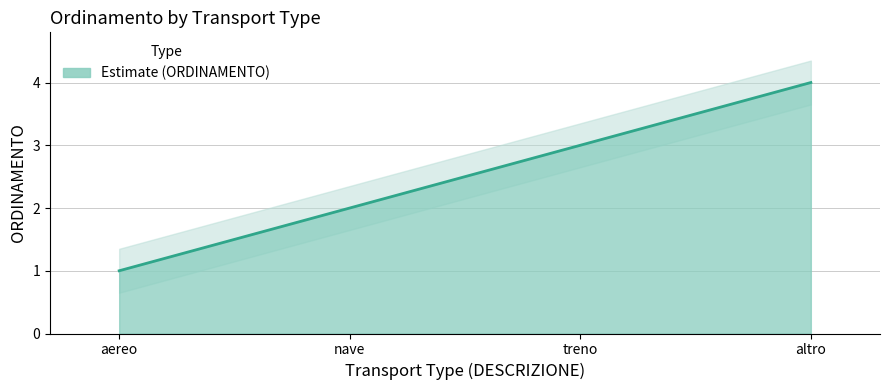

What is the maximum value shown in the chart?

4